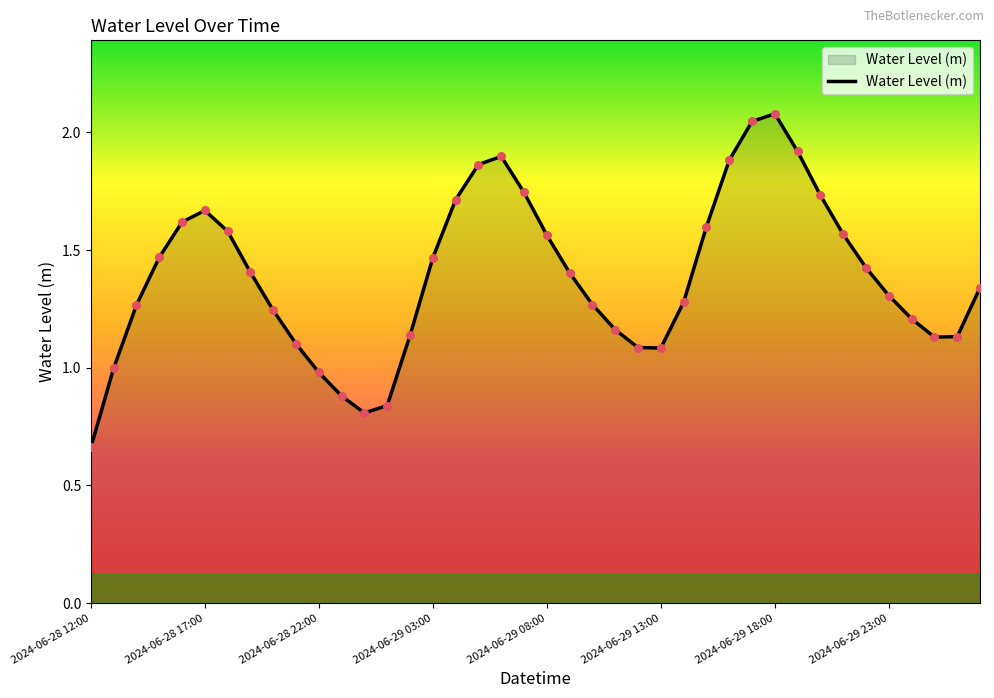

What is the maximum value shown in the chart?

2.1